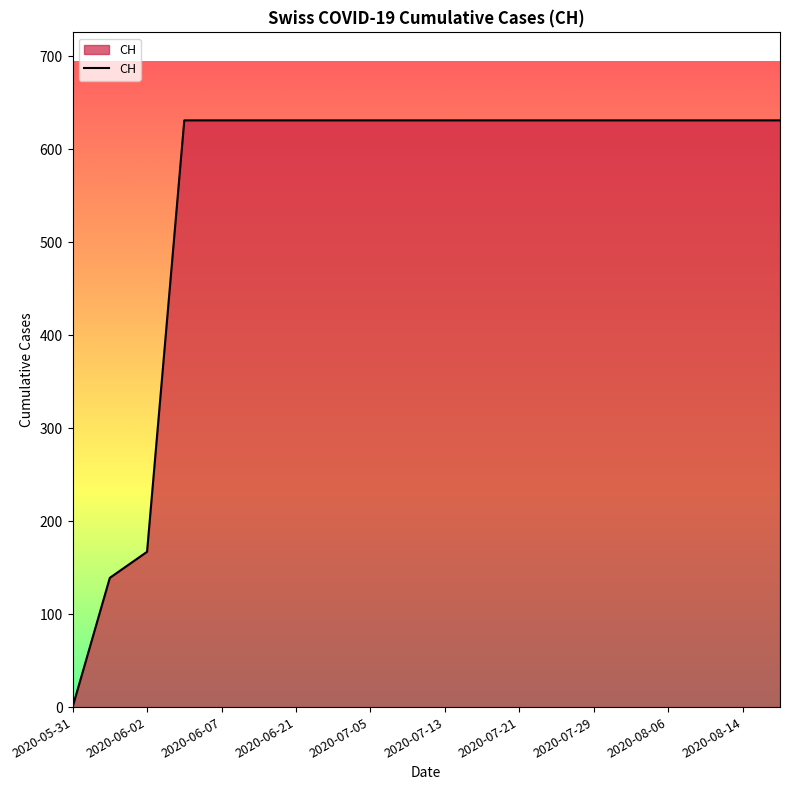

Reading left to right, list all the values displayed in this chart.

0	139	167	631	631	631	631	631	631	631	631	631	631	631	631	631	631	631	631	631